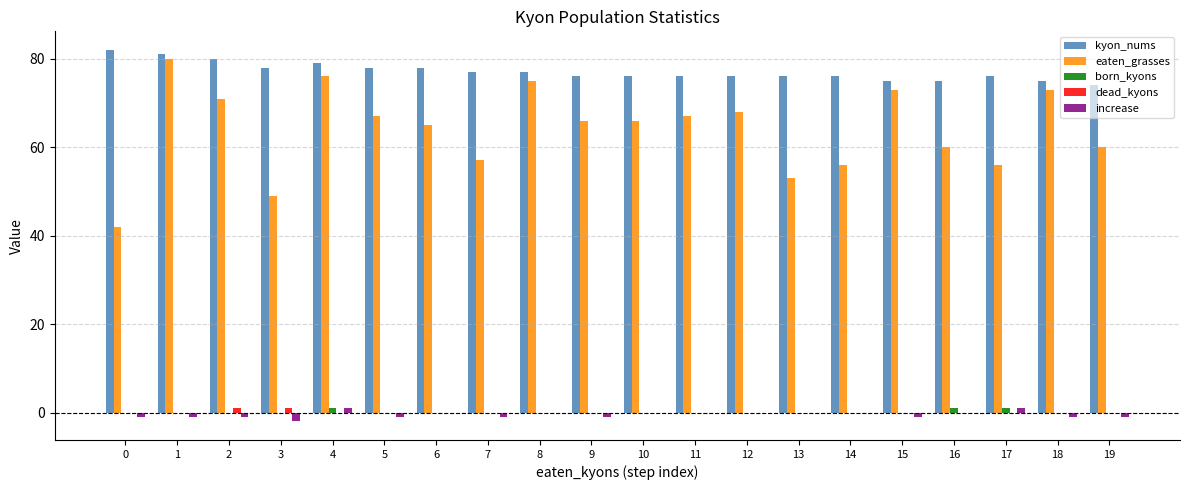

Which series has the largest range (max minus min)?

eaten_grasses